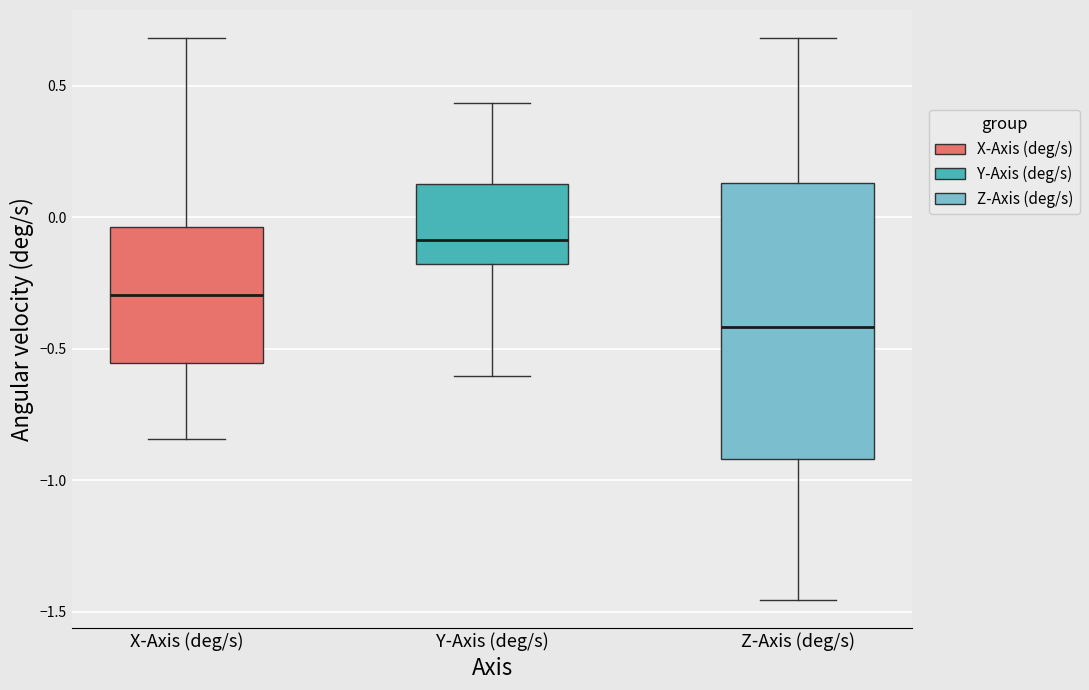

Comparing the boxes themselves (not the whiskers), which one is the tallest?

Z-Axis (deg/s)